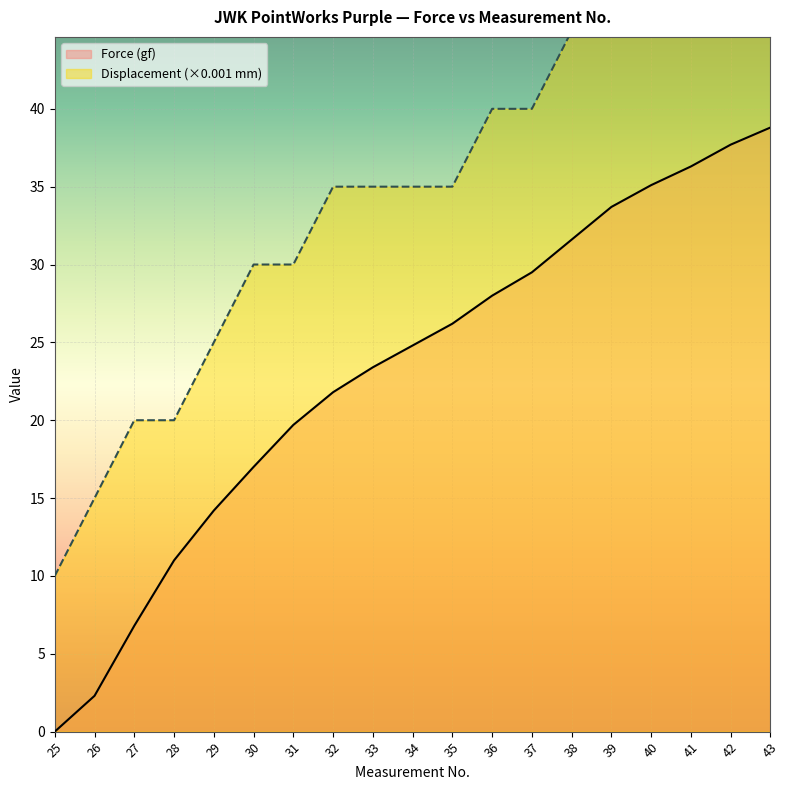

What is the difference between the highest and lowest values at 39?

11.3